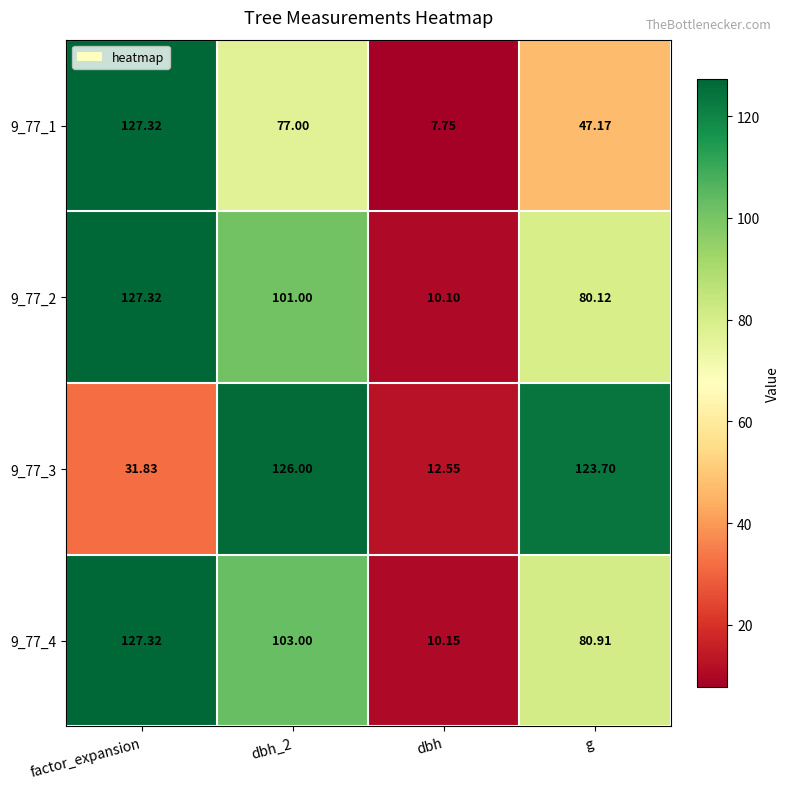

Where does the 9_77_4 series first go above 103?

factor_expansion